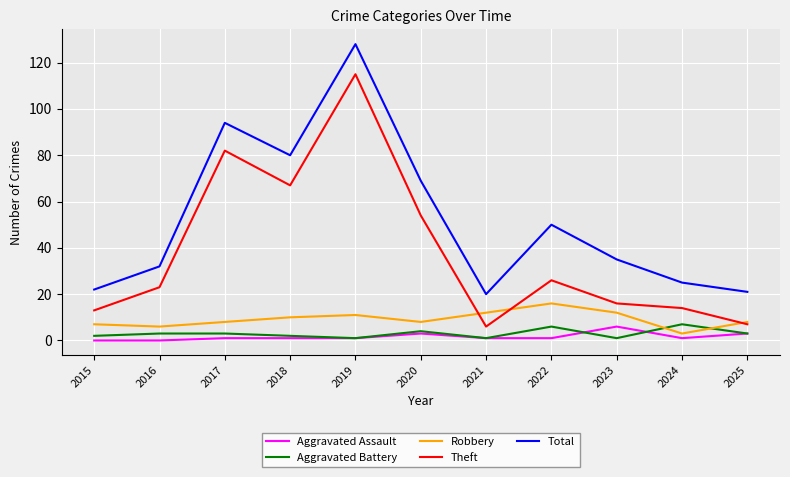

Does the chart have visible grid lines?

Yes